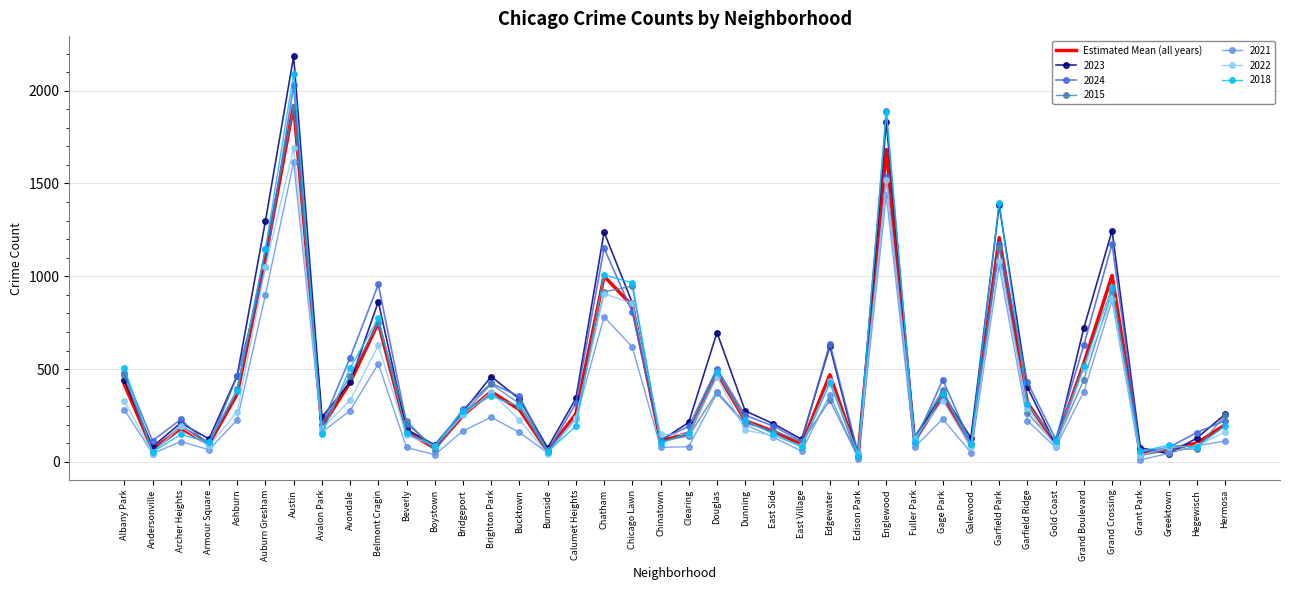

What is the greatest value displayed?

2185.0